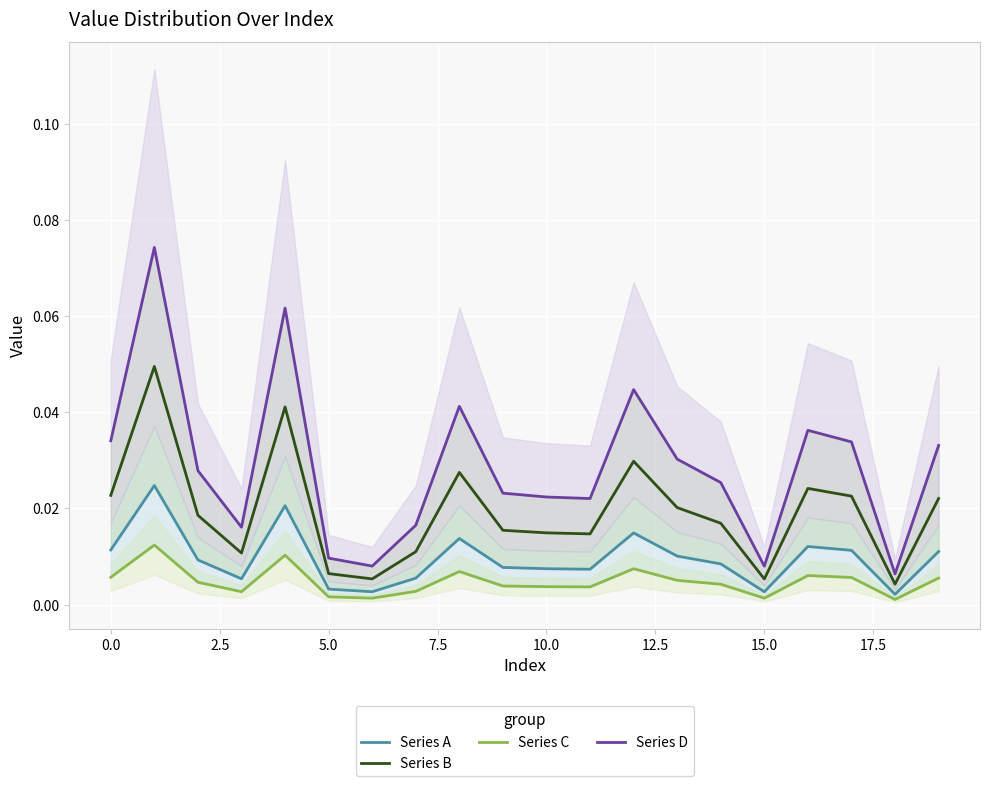

What is the highest value of the Series D series?

0.1